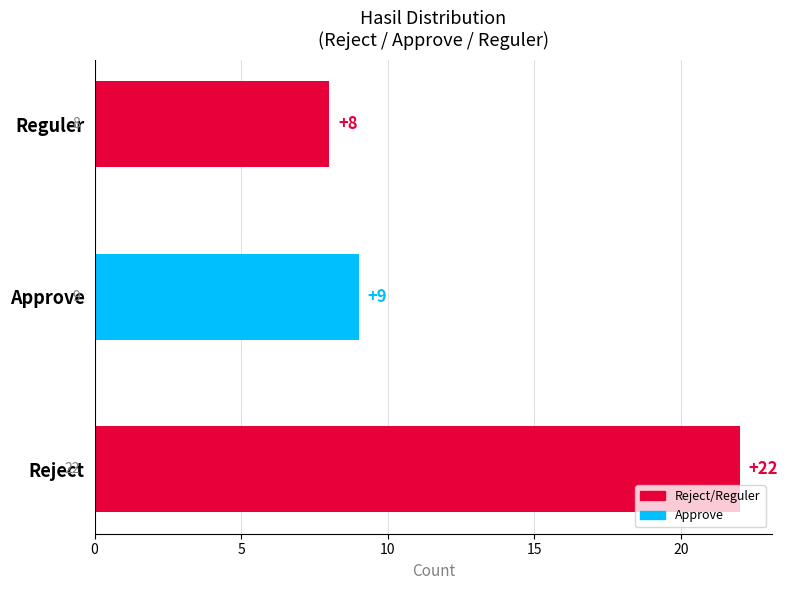

What is the change in value from Reject to Approve?

-13